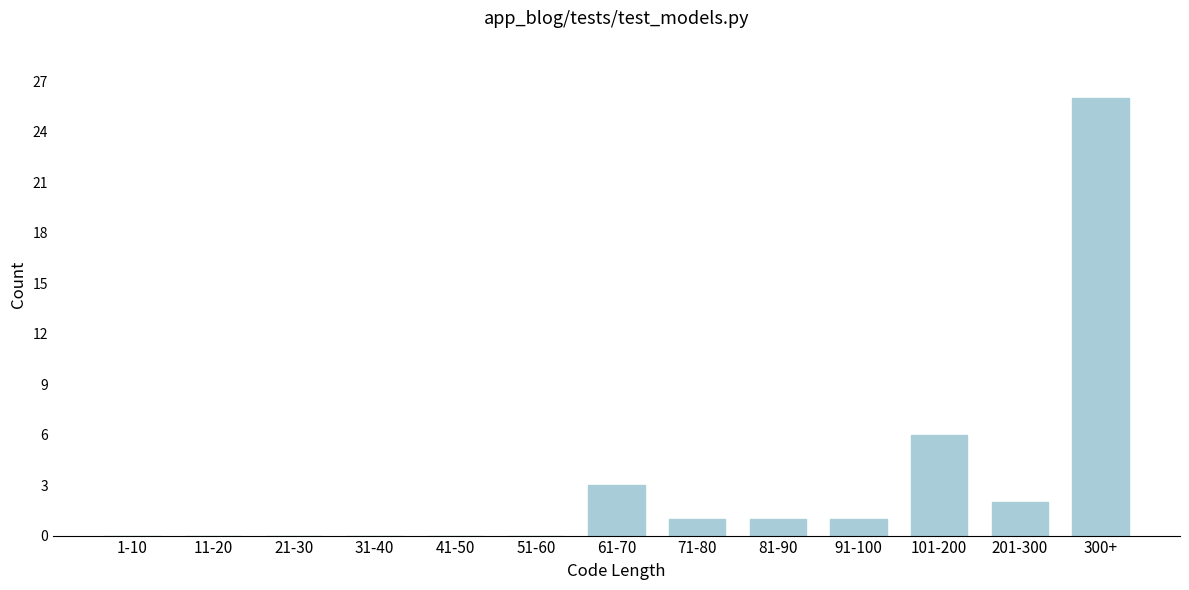

Reading right to left, extract all data points from this chart.

300+=26	201-300=2	101-200=6	91-100=1	81-90=1	71-80=1	61-70=3	51-60=0	41-50=0	31-40=0	21-30=0	11-20=0	1-10=0